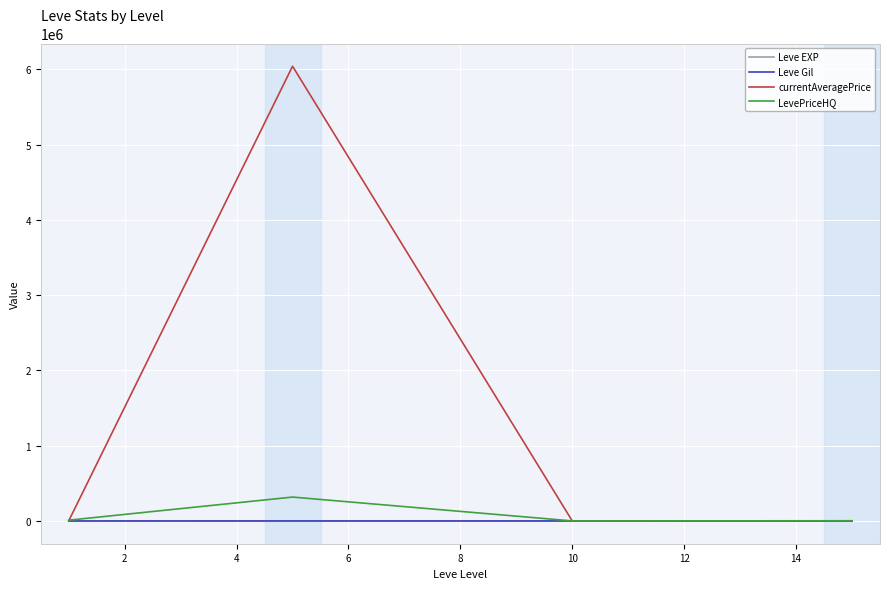

Which series has the largest range (max minus min)?

currentAveragePrice